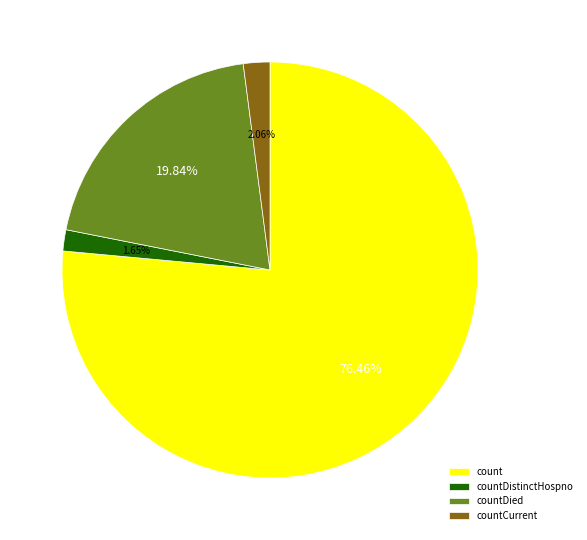

To the nearest percent, what percentage of the pie is count?

76%